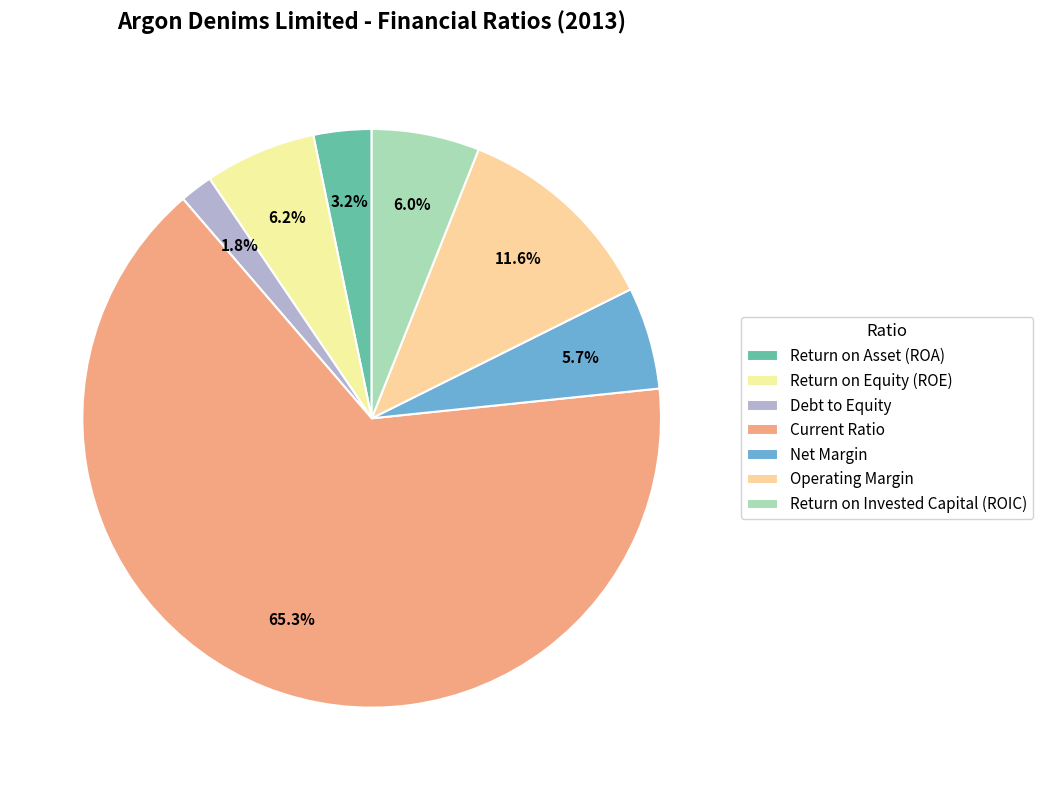

Which category has the smallest portion of the pie?

Debt to Equity